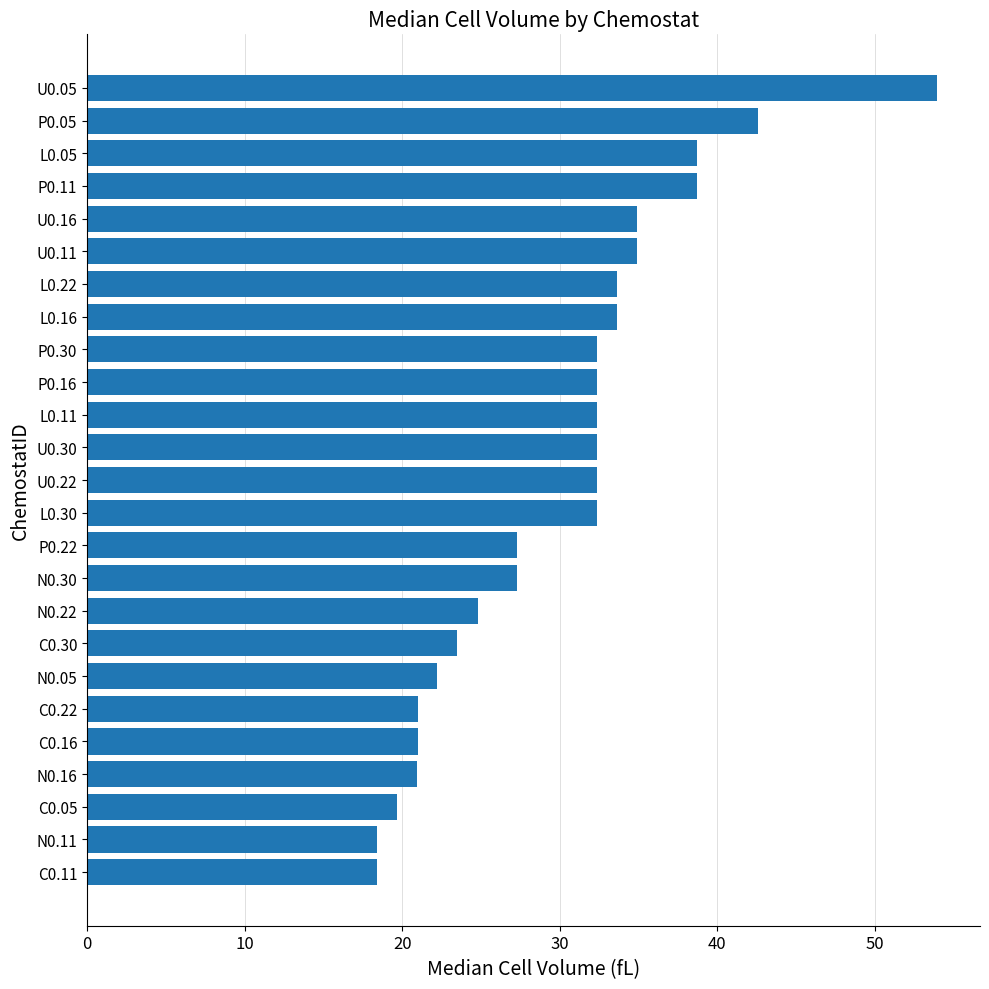

What is the label of the 2nd bar from the top?

P0.05